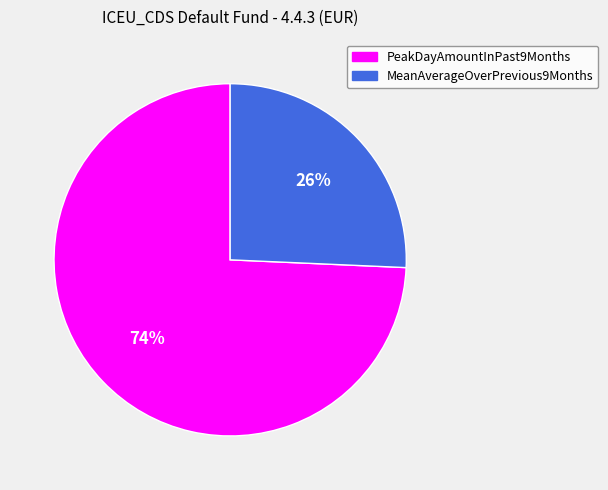

Which category accounts for the majority?

PeakDayAmountInPast9Months